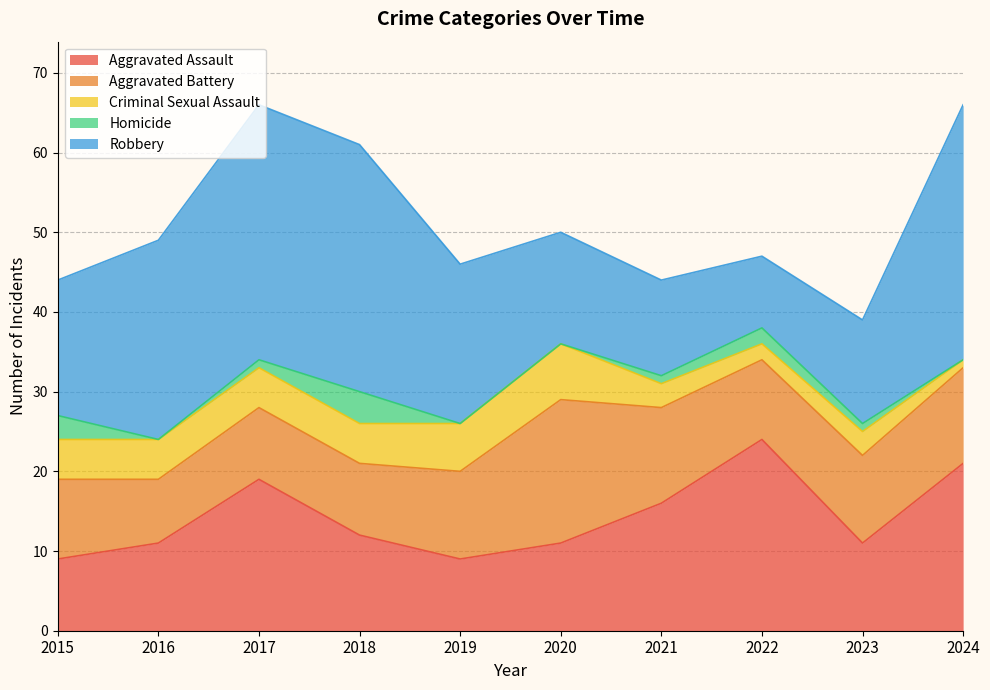

What is the greatest value displayed?

32